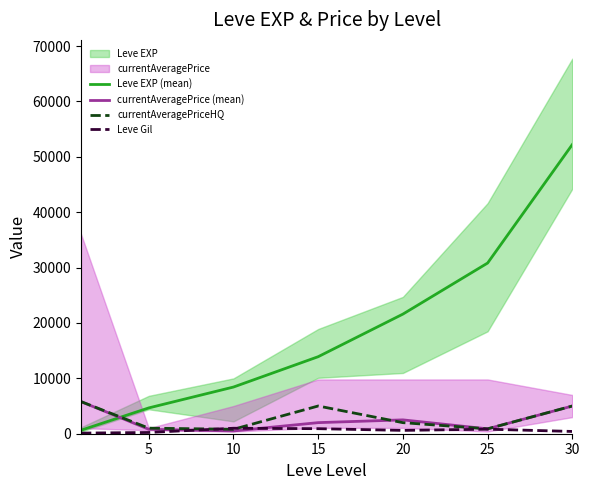

Reading left to right, extract all data points from this chart.

Leve EXP (mean): 630	4660	8430	13910	21600	30820	52220
currentAveragePrice (mean): 5799	800	502	2001	2500	882	5000
currentAveragePriceHQ: 5799	1005	800	5007	1999	882	5000
Leve Gil: 112	224	990	910	600	820	410